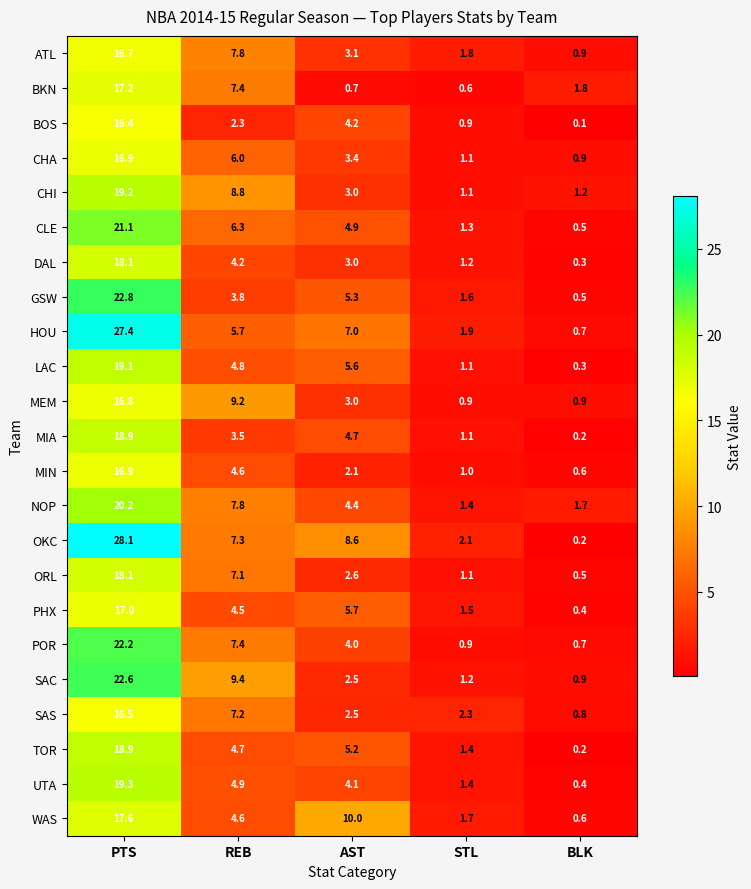

What is the sum of the LAC values at AST and REB?

10.4